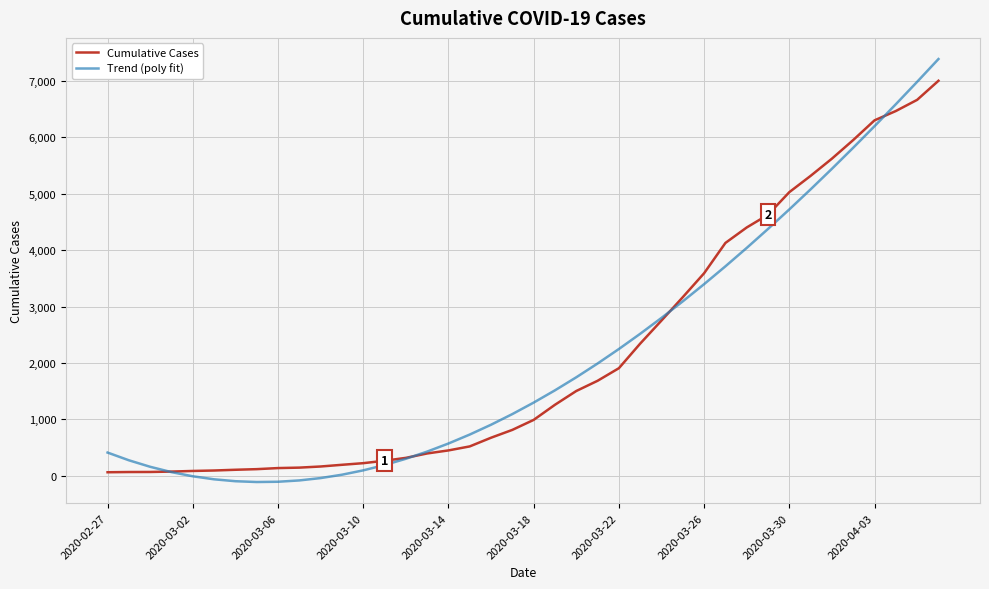

Which series has the widest spread of values?

Trend (poly fit)